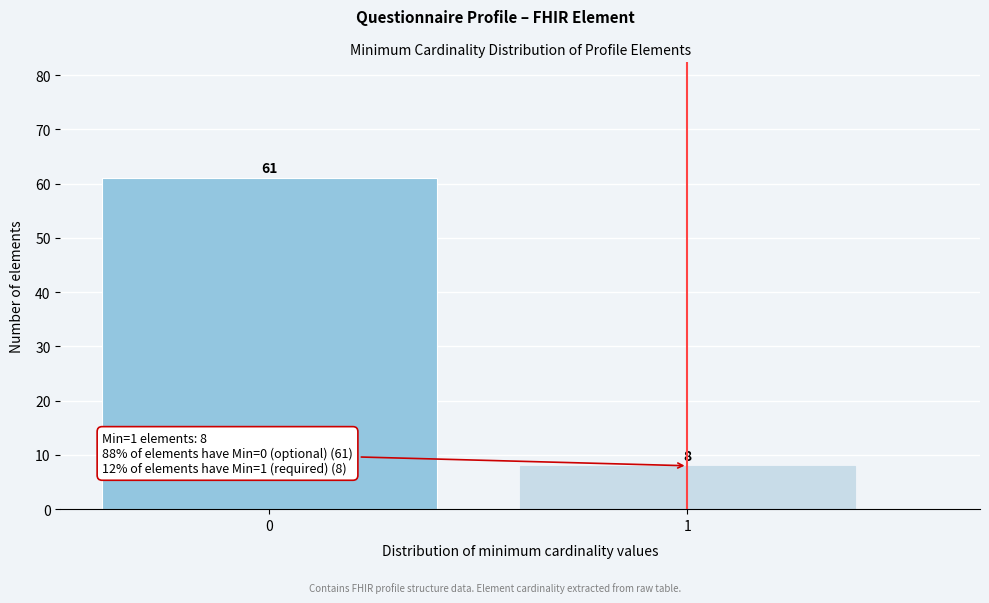

Reading left to right, transcribe all the data shown in this chart.

61	8